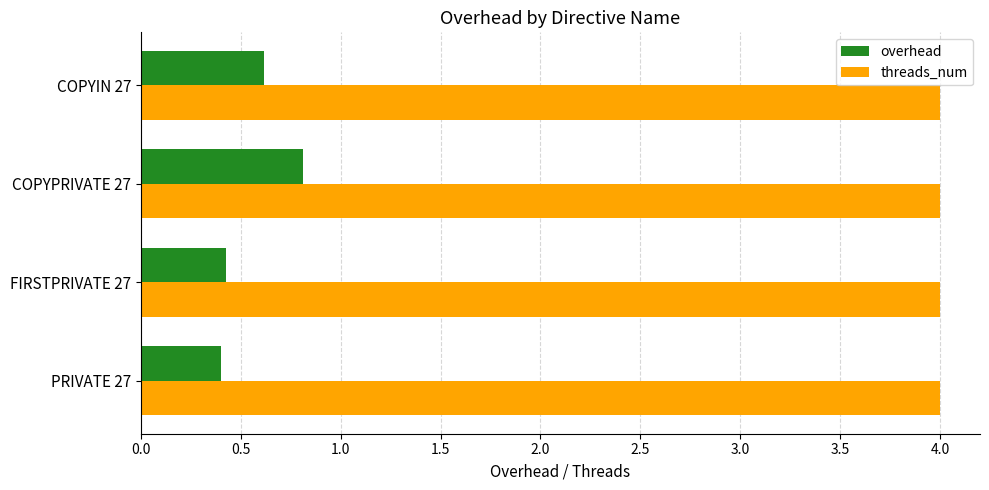

The overhead series shows 0.8 at COPYPRIVATE 27. True or false?

True